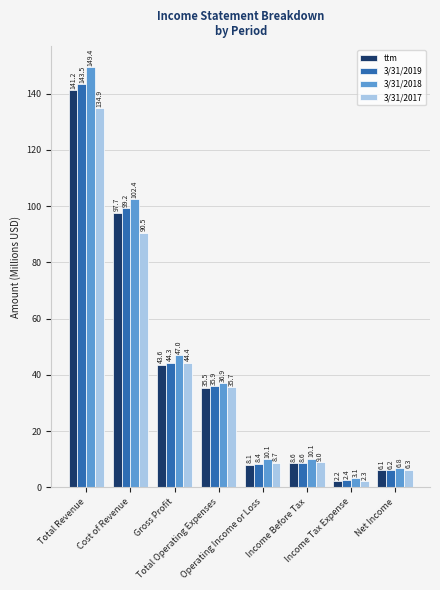

At how many categories does at least one series exceed 25?

4